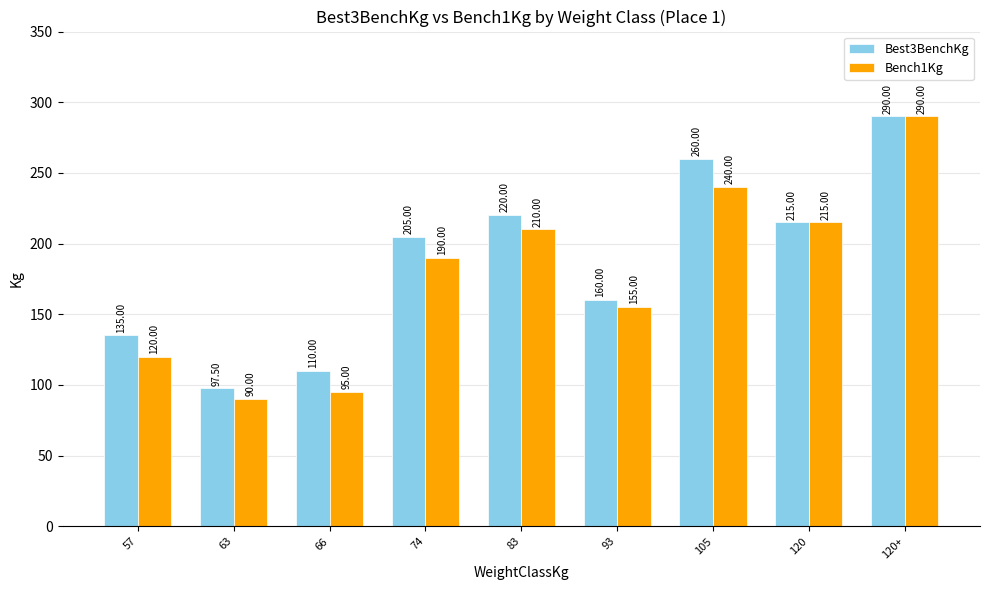

How many groups of bars are there?

9